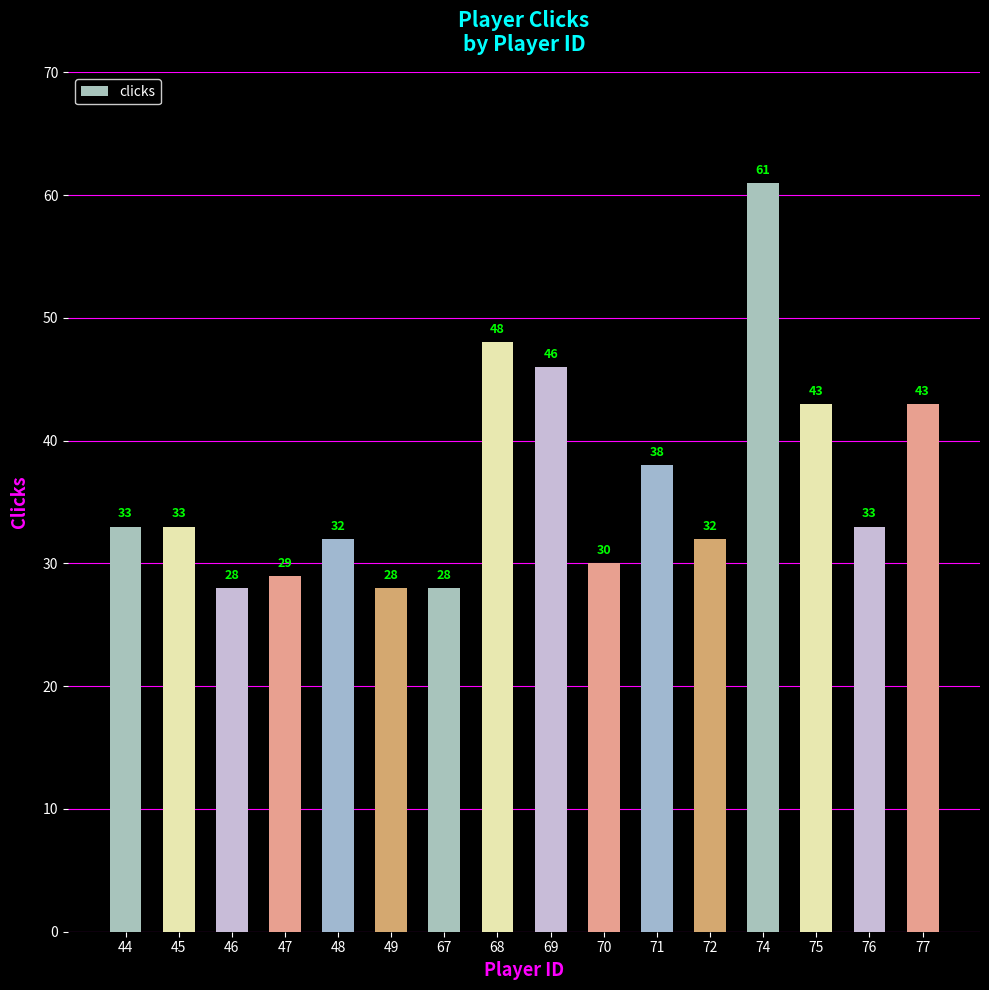

True or false: the data shows 33 at 76.

True